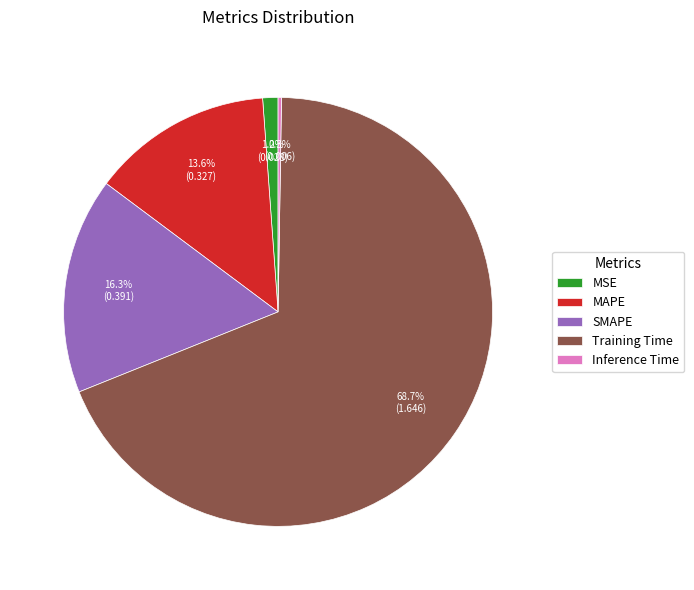

How much of the chart is everything except MAPE?

86.4%